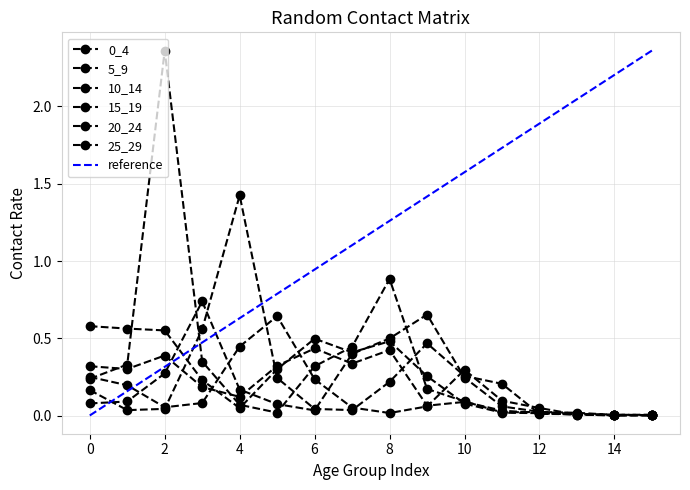

True or false: 5_9 has a value of 0.0 at 14.

False